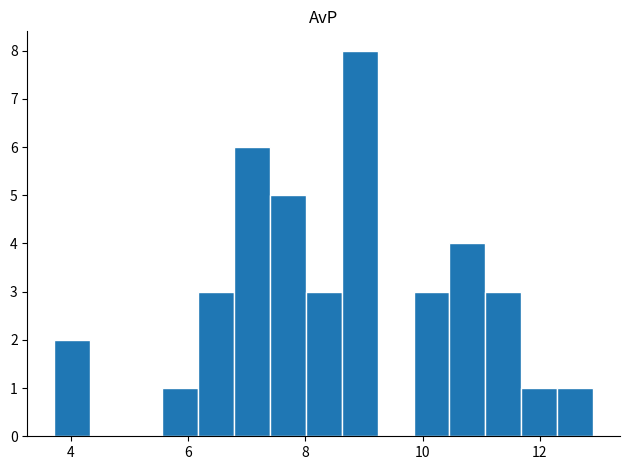

Read against the x-axis, roughly where is the centre of the tallest bar?

9.0